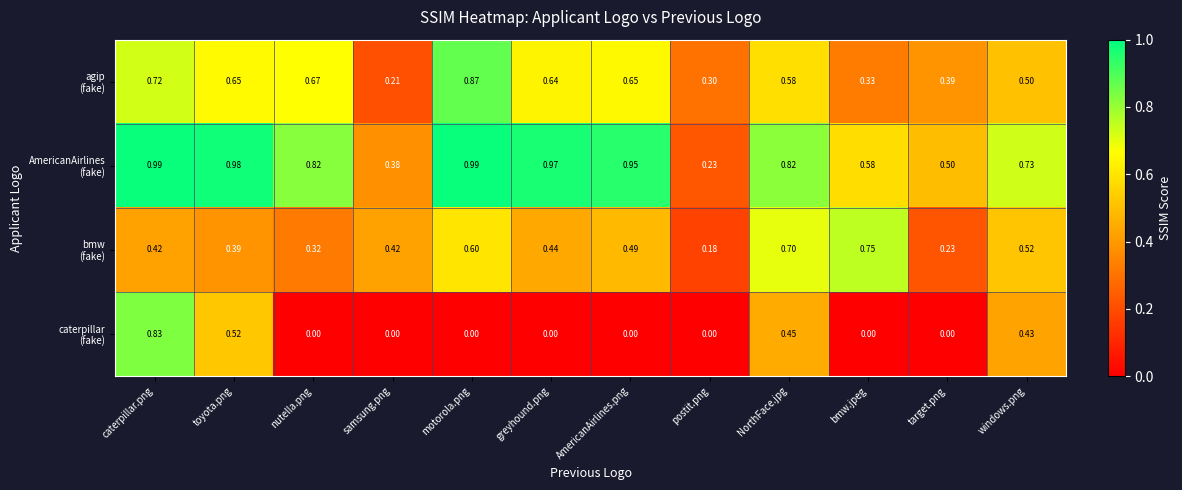

List the series in order of their overall mean, highest first.

AmericanAirlines (fake), agip (fake), bmw (fake), caterpillar (fake)